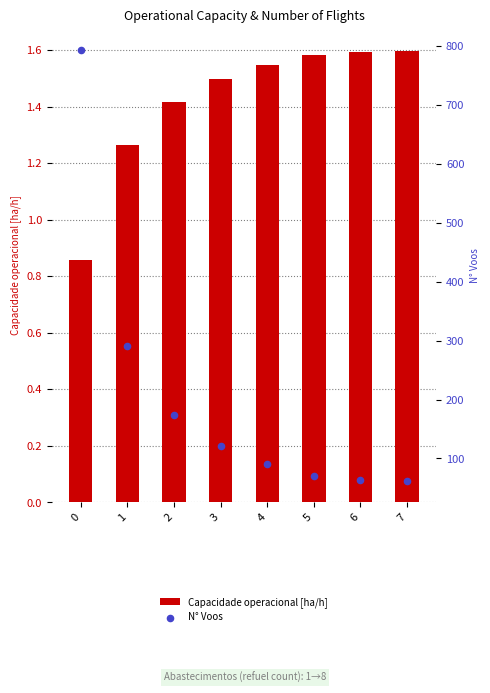

At how many categories does at least one series exceed 124?

3